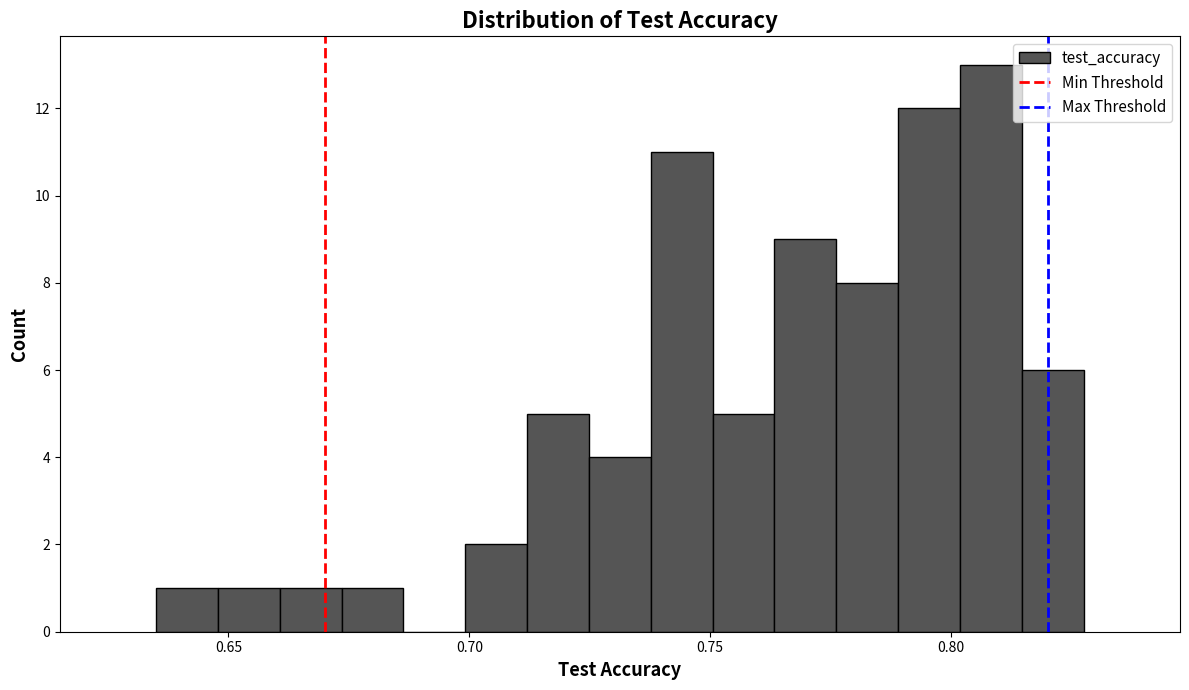

Around what value on the x-axis is the tallest bar? Give the approximate position of its centre, as read against the axis.

0.810